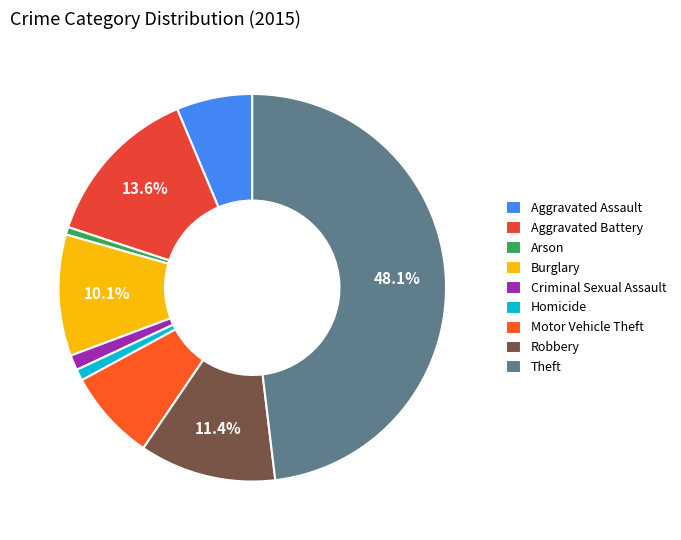

To the nearest percent, what portion does Motor Vehicle Theft represent?

8%